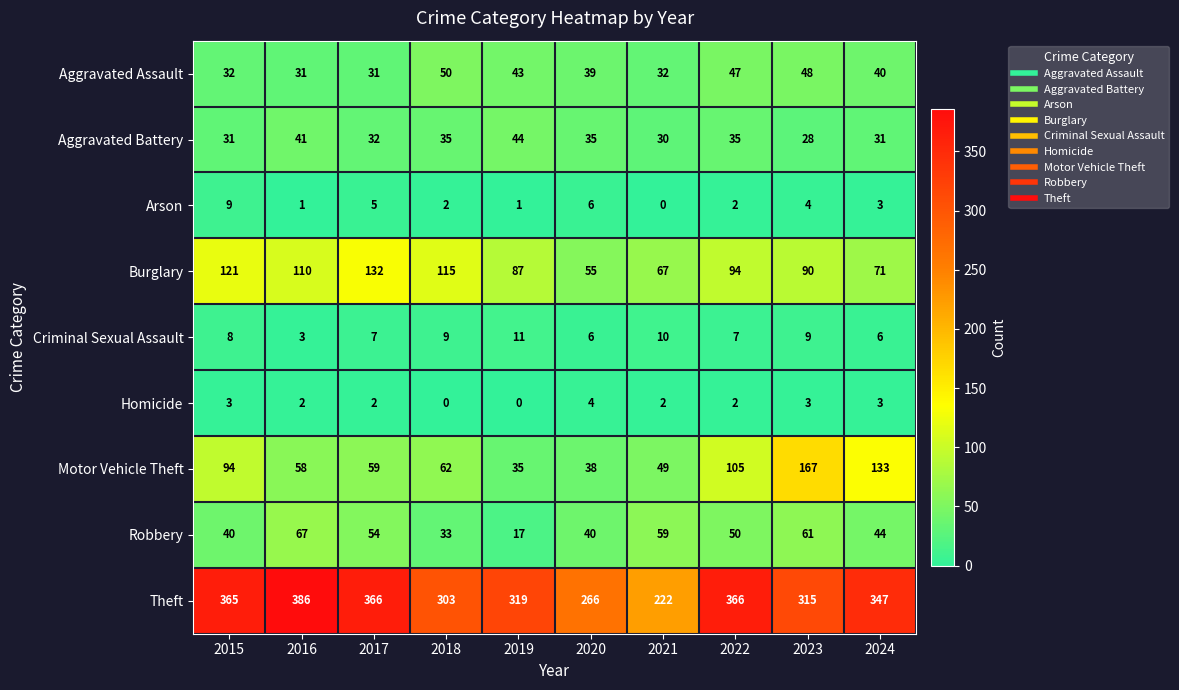

The Aggravated Assault series shows 43 at 2019. True or false?

True